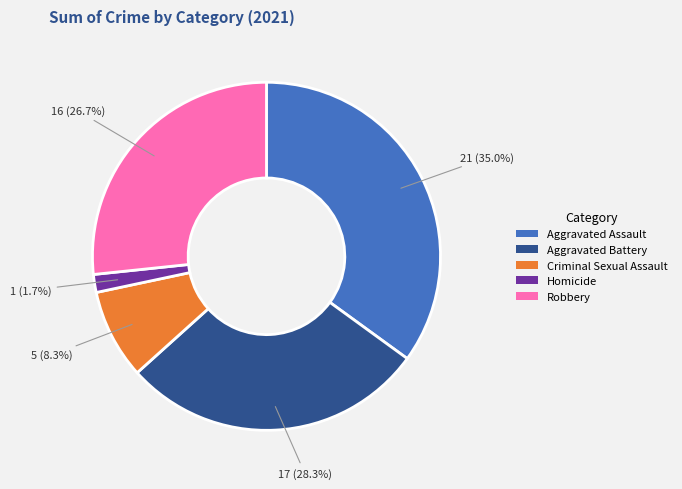

To the nearest percent, what is the combined percentage of Criminal Sexual Assault and Robbery?

35%